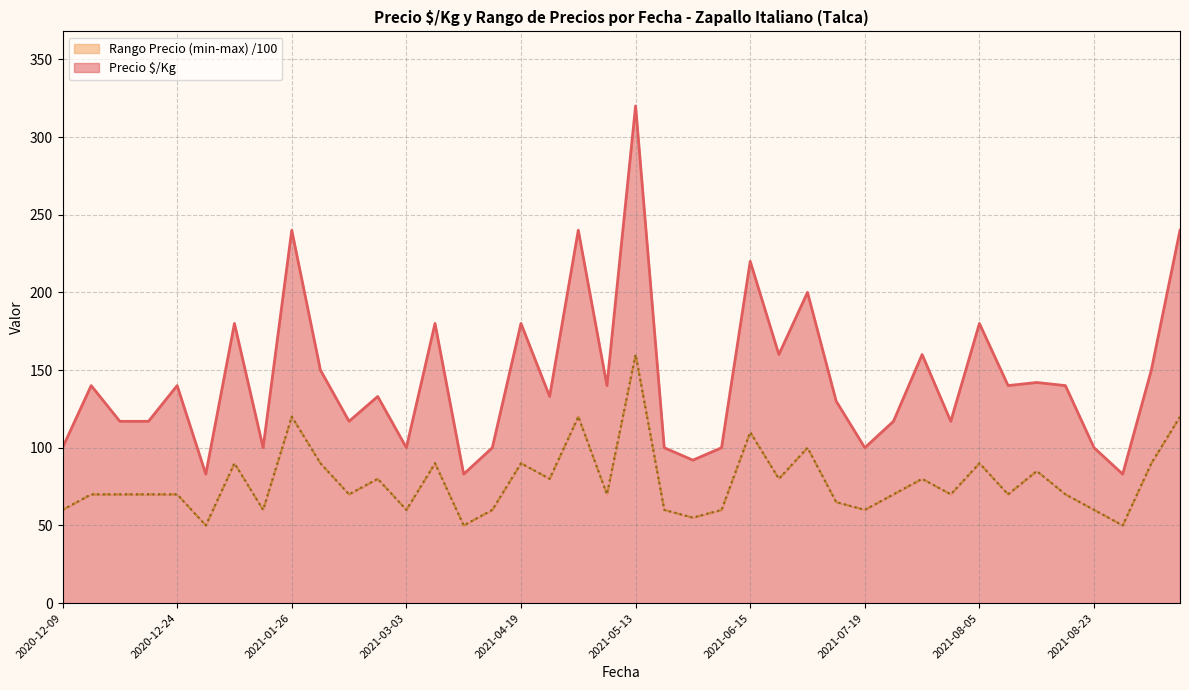

What value does the Precio mínimo series have at 2021-01-26, to the nearest 10?

120